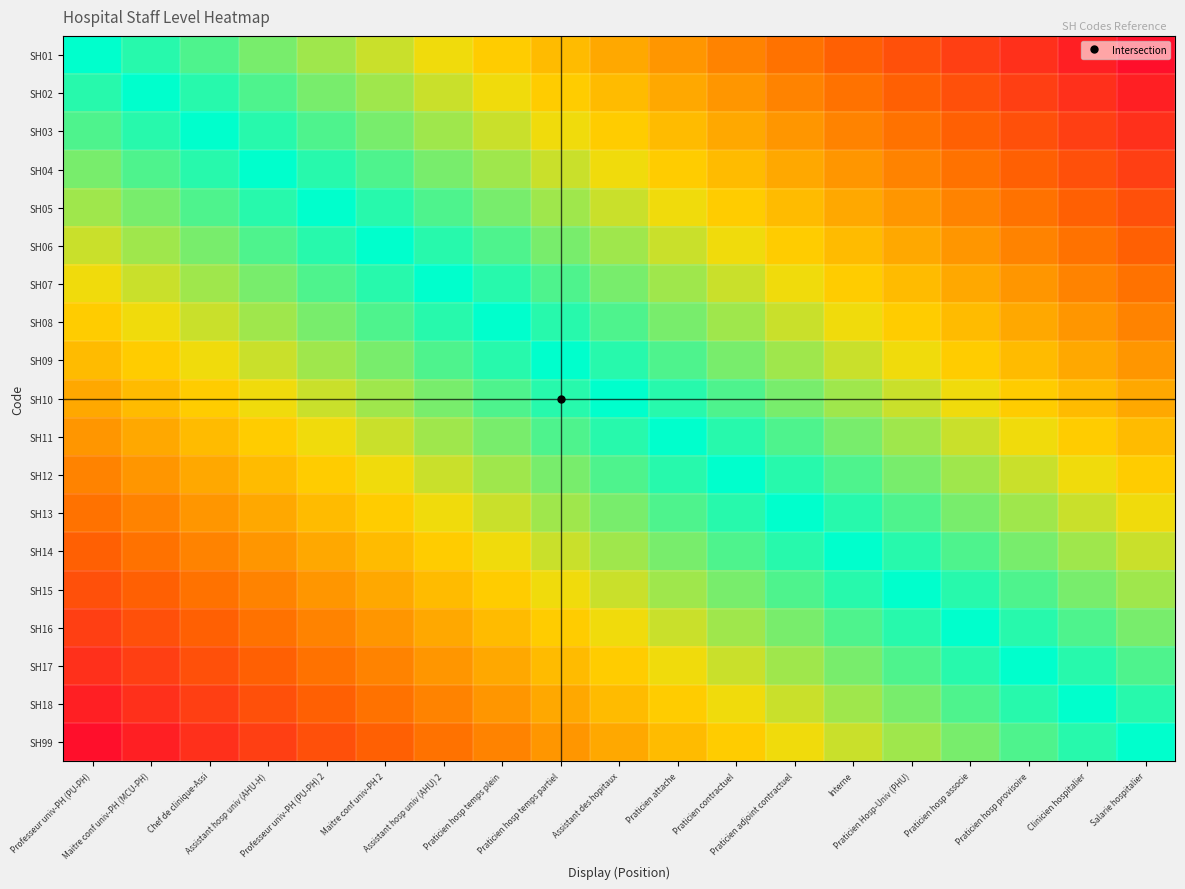

Reading left to right, what are all the values shown in this chart?

SH01: Professeur univ-PH (PU-PH)=1.0	Maitre conf univ-PH (MCU-PH)=1.0	Chef de clinique-Assi=0.9	Assistant hosp univ (AHU-H)=0.9	Professeur univ-PH (PU-PH) 2=0.8	Maitre conf univ-PH 2=0.8	Assistant hosp univ (AHU) 2=0.7	Praticien hosp temps plein=0.7	Praticien hosp temps partiel=0.7	Assistant des hopitaux=0.6	Praticien attache=0.6	Praticien contractuel=0.5	Praticien adjoint contractuel=0.5	Interne=0.5	Praticien Hosp-Univ (PHU)=0.4	Praticien hosp associe=0.4	Praticien hosp provisoire=0.3	Clinicien hospitalier=0.3	Salarie hospitalier=0.2
SH02: Professeur univ-PH (PU-PH)=1.0	Maitre conf univ-PH (MCU-PH)=1.0	Chef de clinique-Assi=1.0	Assistant hosp univ (AHU-H)=0.9	Professeur univ-PH (PU-PH) 2=0.9	Maitre conf univ-PH 2=0.8	Assistant hosp univ (AHU) 2=0.8	Praticien hosp temps plein=0.7	Praticien hosp temps partiel=0.7	Assistant des hopitaux=0.7	Praticien attache=0.6	Praticien contractuel=0.6	Praticien adjoint contractuel=0.5	Interne=0.5	Praticien Hosp-Univ (PHU)=0.5	Praticien hosp associe=0.4	Praticien hosp provisoire=0.4	Clinicien hospitalier=0.3	Salarie hospitalier=0.3
SH03: Professeur univ-PH (PU-PH)=0.9	Maitre conf univ-PH (MCU-PH)=1.0	Chef de clinique-Assi=1.0	Assistant hosp univ (AHU-H)=1.0	Professeur univ-PH (PU-PH) 2=0.9	Maitre conf univ-PH 2=0.9	Assistant hosp univ (AHU) 2=0.8	Praticien hosp temps plein=0.8	Praticien hosp temps partiel=0.7	Assistant des hopitaux=0.7	Praticien attache=0.7	Praticien contractuel=0.6	Praticien adjoint contractuel=0.6	Interne=0.5	Praticien Hosp-Univ (PHU)=0.5	Praticien hosp associe=0.5	Praticien hosp provisoire=0.4	Clinicien hospitalier=0.4	Salarie hospitalier=0.3
SH04: Professeur univ-PH (PU-PH)=0.9	Maitre conf univ-PH (MCU-PH)=0.9	Chef de clinique-Assi=1.0	Assistant hosp univ (AHU-H)=1.0	Professeur univ-PH (PU-PH) 2=1.0	Maitre conf univ-PH 2=0.9	Assistant hosp univ (AHU) 2=0.9	Praticien hosp temps plein=0.8	Praticien hosp temps partiel=0.8	Assistant des hopitaux=0.7	Praticien attache=0.7	Praticien contractuel=0.7	Praticien adjoint contractuel=0.6	Interne=0.6	Praticien Hosp-Univ (PHU)=0.5	Praticien hosp associe=0.5	Praticien hosp provisoire=0.5	Clinicien hospitalier=0.4	Salarie hospitalier=0.4
SH05: Professeur univ-PH (PU-PH)=0.8	Maitre conf univ-PH (MCU-PH)=0.9	Chef de clinique-Assi=0.9	Assistant hosp univ (AHU-H)=1.0	Professeur univ-PH (PU-PH) 2=1.0	Maitre conf univ-PH 2=1.0	Assistant hosp univ (AHU) 2=0.9	Praticien hosp temps plein=0.9	Praticien hosp temps partiel=0.8	Assistant des hopitaux=0.8	Praticien attache=0.7	Praticien contractuel=0.7	Praticien adjoint contractuel=0.7	Interne=0.6	Praticien Hosp-Univ (PHU)=0.6	Praticien hosp associe=0.5	Praticien hosp provisoire=0.5	Clinicien hospitalier=0.5	Salarie hospitalier=0.4
SH06: Professeur univ-PH (PU-PH)=0.8	Maitre conf univ-PH (MCU-PH)=0.8	Chef de clinique-Assi=0.9	Assistant hosp univ (AHU-H)=0.9	Professeur univ-PH (PU-PH) 2=1.0	Maitre conf univ-PH 2=1.0	Assistant hosp univ (AHU) 2=1.0	Praticien hosp temps plein=0.9	Praticien hosp temps partiel=0.9	Assistant des hopitaux=0.8	Praticien attache=0.8	Praticien contractuel=0.7	Praticien adjoint contractuel=0.7	Interne=0.7	Praticien Hosp-Univ (PHU)=0.6	Praticien hosp associe=0.6	Praticien hosp provisoire=0.5	Clinicien hospitalier=0.5	Salarie hospitalier=0.5
SH07: Professeur univ-PH (PU-PH)=0.7	Maitre conf univ-PH (MCU-PH)=0.8	Chef de clinique-Assi=0.8	Assistant hosp univ (AHU-H)=0.9	Professeur univ-PH (PU-PH) 2=0.9	Maitre conf univ-PH 2=1.0	Assistant hosp univ (AHU) 2=1.0	Praticien hosp temps plein=1.0	Praticien hosp temps partiel=0.9	Assistant des hopitaux=0.9	Praticien attache=0.8	Praticien contractuel=0.8	Praticien adjoint contractuel=0.7	Interne=0.7	Praticien Hosp-Univ (PHU)=0.7	Praticien hosp associe=0.6	Praticien hosp provisoire=0.6	Clinicien hospitalier=0.5	Salarie hospitalier=0.5
SH08: Professeur univ-PH (PU-PH)=0.7	Maitre conf univ-PH (MCU-PH)=0.7	Chef de clinique-Assi=0.8	Assistant hosp univ (AHU-H)=0.8	Professeur univ-PH (PU-PH) 2=0.9	Maitre conf univ-PH 2=0.9	Assistant hosp univ (AHU) 2=1.0	Praticien hosp temps plein=1.0	Praticien hosp temps partiel=1.0	Assistant des hopitaux=0.9	Praticien attache=0.9	Praticien contractuel=0.8	Praticien adjoint contractuel=0.8	Interne=0.7	Praticien Hosp-Univ (PHU)=0.7	Praticien hosp associe=0.7	Praticien hosp provisoire=0.6	Clinicien hospitalier=0.6	Salarie hospitalier=0.5
SH09: Professeur univ-PH (PU-PH)=0.7	Maitre conf univ-PH (MCU-PH)=0.7	Chef de clinique-Assi=0.7	Assistant hosp univ (AHU-H)=0.8	Professeur univ-PH (PU-PH) 2=0.8	Maitre conf univ-PH 2=0.9	Assistant hosp univ (AHU) 2=0.9	Praticien hosp temps plein=1.0	Praticien hosp temps partiel=1.0	Assistant des hopitaux=1.0	Praticien attache=0.9	Praticien contractuel=0.9	Praticien adjoint contractuel=0.8	Interne=0.8	Praticien Hosp-Univ (PHU)=0.7	Praticien hosp associe=0.7	Praticien hosp provisoire=0.7	Clinicien hospitalier=0.6	Salarie hospitalier=0.6
SH10: Professeur univ-PH (PU-PH)=0.6	Maitre conf univ-PH (MCU-PH)=0.7	Chef de clinique-Assi=0.7	Assistant hosp univ (AHU-H)=0.7	Professeur univ-PH (PU-PH) 2=0.8	Maitre conf univ-PH 2=0.8	Assistant hosp univ (AHU) 2=0.9	Praticien hosp temps plein=0.9	Praticien hosp temps partiel=1.0	Assistant des hopitaux=1.0	Praticien attache=1.0	Praticien contractuel=0.9	Praticien adjoint contractuel=0.9	Interne=0.8	Praticien Hosp-Univ (PHU)=0.8	Praticien hosp associe=0.7	Praticien hosp provisoire=0.7	Clinicien hospitalier=0.7	Salarie hospitalier=0.6
SH11: Professeur univ-PH (PU-PH)=0.6	Maitre conf univ-PH (MCU-PH)=0.6	Chef de clinique-Assi=0.7	Assistant hosp univ (AHU-H)=0.7	Professeur univ-PH (PU-PH) 2=0.7	Maitre conf univ-PH 2=0.8	Assistant hosp univ (AHU) 2=0.8	Praticien hosp temps plein=0.9	Praticien hosp temps partiel=0.9	Assistant des hopitaux=1.0	Praticien attache=1.0	Praticien contractuel=1.0	Praticien adjoint contractuel=0.9	Interne=0.9	Praticien Hosp-Univ (PHU)=0.8	Praticien hosp associe=0.8	Praticien hosp provisoire=0.7	Clinicien hospitalier=0.7	Salarie hospitalier=0.7
SH12: Professeur univ-PH (PU-PH)=0.5	Maitre conf univ-PH (MCU-PH)=0.6	Chef de clinique-Assi=0.6	Assistant hosp univ (AHU-H)=0.7	Professeur univ-PH (PU-PH) 2=0.7	Maitre conf univ-PH 2=0.7	Assistant hosp univ (AHU) 2=0.8	Praticien hosp temps plein=0.8	Praticien hosp temps partiel=0.9	Assistant des hopitaux=0.9	Praticien attache=1.0	Praticien contractuel=1.0	Praticien adjoint contractuel=1.0	Interne=0.9	Praticien Hosp-Univ (PHU)=0.9	Praticien hosp associe=0.8	Praticien hosp provisoire=0.8	Clinicien hospitalier=0.7	Salarie hospitalier=0.7
SH13: Professeur univ-PH (PU-PH)=0.5	Maitre conf univ-PH (MCU-PH)=0.5	Chef de clinique-Assi=0.6	Assistant hosp univ (AHU-H)=0.6	Professeur univ-PH (PU-PH) 2=0.7	Maitre conf univ-PH 2=0.7	Assistant hosp univ (AHU) 2=0.7	Praticien hosp temps plein=0.8	Praticien hosp temps partiel=0.8	Assistant des hopitaux=0.9	Praticien attache=0.9	Praticien contractuel=1.0	Praticien adjoint contractuel=1.0	Interne=1.0	Praticien Hosp-Univ (PHU)=0.9	Praticien hosp associe=0.9	Praticien hosp provisoire=0.8	Clinicien hospitalier=0.8	Salarie hospitalier=0.7
SH14: Professeur univ-PH (PU-PH)=0.5	Maitre conf univ-PH (MCU-PH)=0.5	Chef de clinique-Assi=0.5	Assistant hosp univ (AHU-H)=0.6	Professeur univ-PH (PU-PH) 2=0.6	Maitre conf univ-PH 2=0.7	Assistant hosp univ (AHU) 2=0.7	Praticien hosp temps plein=0.7	Praticien hosp temps partiel=0.8	Assistant des hopitaux=0.8	Praticien attache=0.9	Praticien contractuel=0.9	Praticien adjoint contractuel=1.0	Interne=1.0	Praticien Hosp-Univ (PHU)=1.0	Praticien hosp associe=0.9	Praticien hosp provisoire=0.9	Clinicien hospitalier=0.8	Salarie hospitalier=0.8
SH15: Professeur univ-PH (PU-PH)=0.4	Maitre conf univ-PH (MCU-PH)=0.5	Chef de clinique-Assi=0.5	Assistant hosp univ (AHU-H)=0.5	Professeur univ-PH (PU-PH) 2=0.6	Maitre conf univ-PH 2=0.6	Assistant hosp univ (AHU) 2=0.7	Praticien hosp temps plein=0.7	Praticien hosp temps partiel=0.7	Assistant des hopitaux=0.8	Praticien attache=0.8	Praticien contractuel=0.9	Praticien adjoint contractuel=0.9	Interne=1.0	Praticien Hosp-Univ (PHU)=1.0	Praticien hosp associe=1.0	Praticien hosp provisoire=0.9	Clinicien hospitalier=0.9	Salarie hospitalier=0.8
SH16: Professeur univ-PH (PU-PH)=0.4	Maitre conf univ-PH (MCU-PH)=0.4	Chef de clinique-Assi=0.5	Assistant hosp univ (AHU-H)=0.5	Professeur univ-PH (PU-PH) 2=0.5	Maitre conf univ-PH 2=0.6	Assistant hosp univ (AHU) 2=0.6	Praticien hosp temps plein=0.7	Praticien hosp temps partiel=0.7	Assistant des hopitaux=0.7	Praticien attache=0.8	Praticien contractuel=0.8	Praticien adjoint contractuel=0.9	Interne=0.9	Praticien Hosp-Univ (PHU)=1.0	Praticien hosp associe=1.0	Praticien hosp provisoire=1.0	Clinicien hospitalier=0.9	Salarie hospitalier=0.9
SH17: Professeur univ-PH (PU-PH)=0.3	Maitre conf univ-PH (MCU-PH)=0.4	Chef de clinique-Assi=0.4	Assistant hosp univ (AHU-H)=0.5	Professeur univ-PH (PU-PH) 2=0.5	Maitre conf univ-PH 2=0.5	Assistant hosp univ (AHU) 2=0.6	Praticien hosp temps plein=0.6	Praticien hosp temps partiel=0.7	Assistant des hopitaux=0.7	Praticien attache=0.7	Praticien contractuel=0.8	Praticien adjoint contractuel=0.8	Interne=0.9	Praticien Hosp-Univ (PHU)=0.9	Praticien hosp associe=1.0	Praticien hosp provisoire=1.0	Clinicien hospitalier=1.0	Salarie hospitalier=0.9
SH18: Professeur univ-PH (PU-PH)=0.3	Maitre conf univ-PH (MCU-PH)=0.3	Chef de clinique-Assi=0.4	Assistant hosp univ (AHU-H)=0.4	Professeur univ-PH (PU-PH) 2=0.5	Maitre conf univ-PH 2=0.5	Assistant hosp univ (AHU) 2=0.5	Praticien hosp temps plein=0.6	Praticien hosp temps partiel=0.6	Assistant des hopitaux=0.7	Praticien attache=0.7	Praticien contractuel=0.7	Praticien adjoint contractuel=0.8	Interne=0.8	Praticien Hosp-Univ (PHU)=0.9	Praticien hosp associe=0.9	Praticien hosp provisoire=1.0	Clinicien hospitalier=1.0	Salarie hospitalier=1.0
SH99: Professeur univ-PH (PU-PH)=0.2	Maitre conf univ-PH (MCU-PH)=0.3	Chef de clinique-Assi=0.3	Assistant hosp univ (AHU-H)=0.4	Professeur univ-PH (PU-PH) 2=0.4	Maitre conf univ-PH 2=0.5	Assistant hosp univ (AHU) 2=0.5	Praticien hosp temps plein=0.5	Praticien hosp temps partiel=0.6	Assistant des hopitaux=0.6	Praticien attache=0.7	Praticien contractuel=0.7	Praticien adjoint contractuel=0.7	Interne=0.8	Praticien Hosp-Univ (PHU)=0.8	Praticien hosp associe=0.9	Praticien hosp provisoire=0.9	Clinicien hospitalier=1.0	Salarie hospitalier=1.0